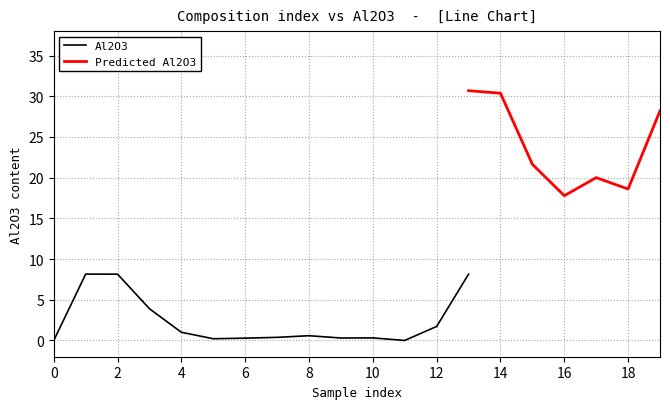

True or false: Al2O3 has a value of 1.0 at 12.

False